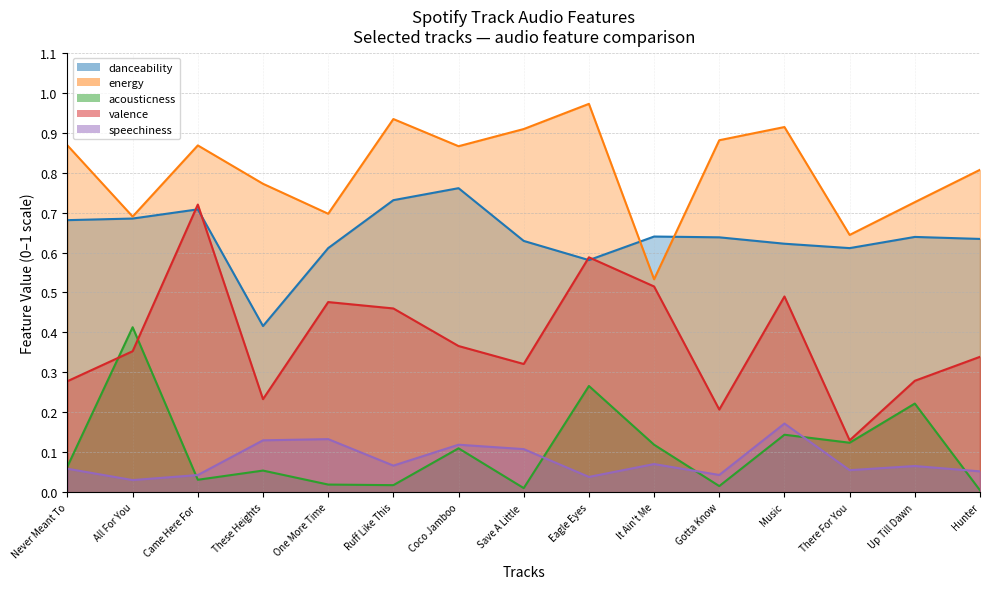

The speechiness series shows 0.1 at One More Time. True or false?

True